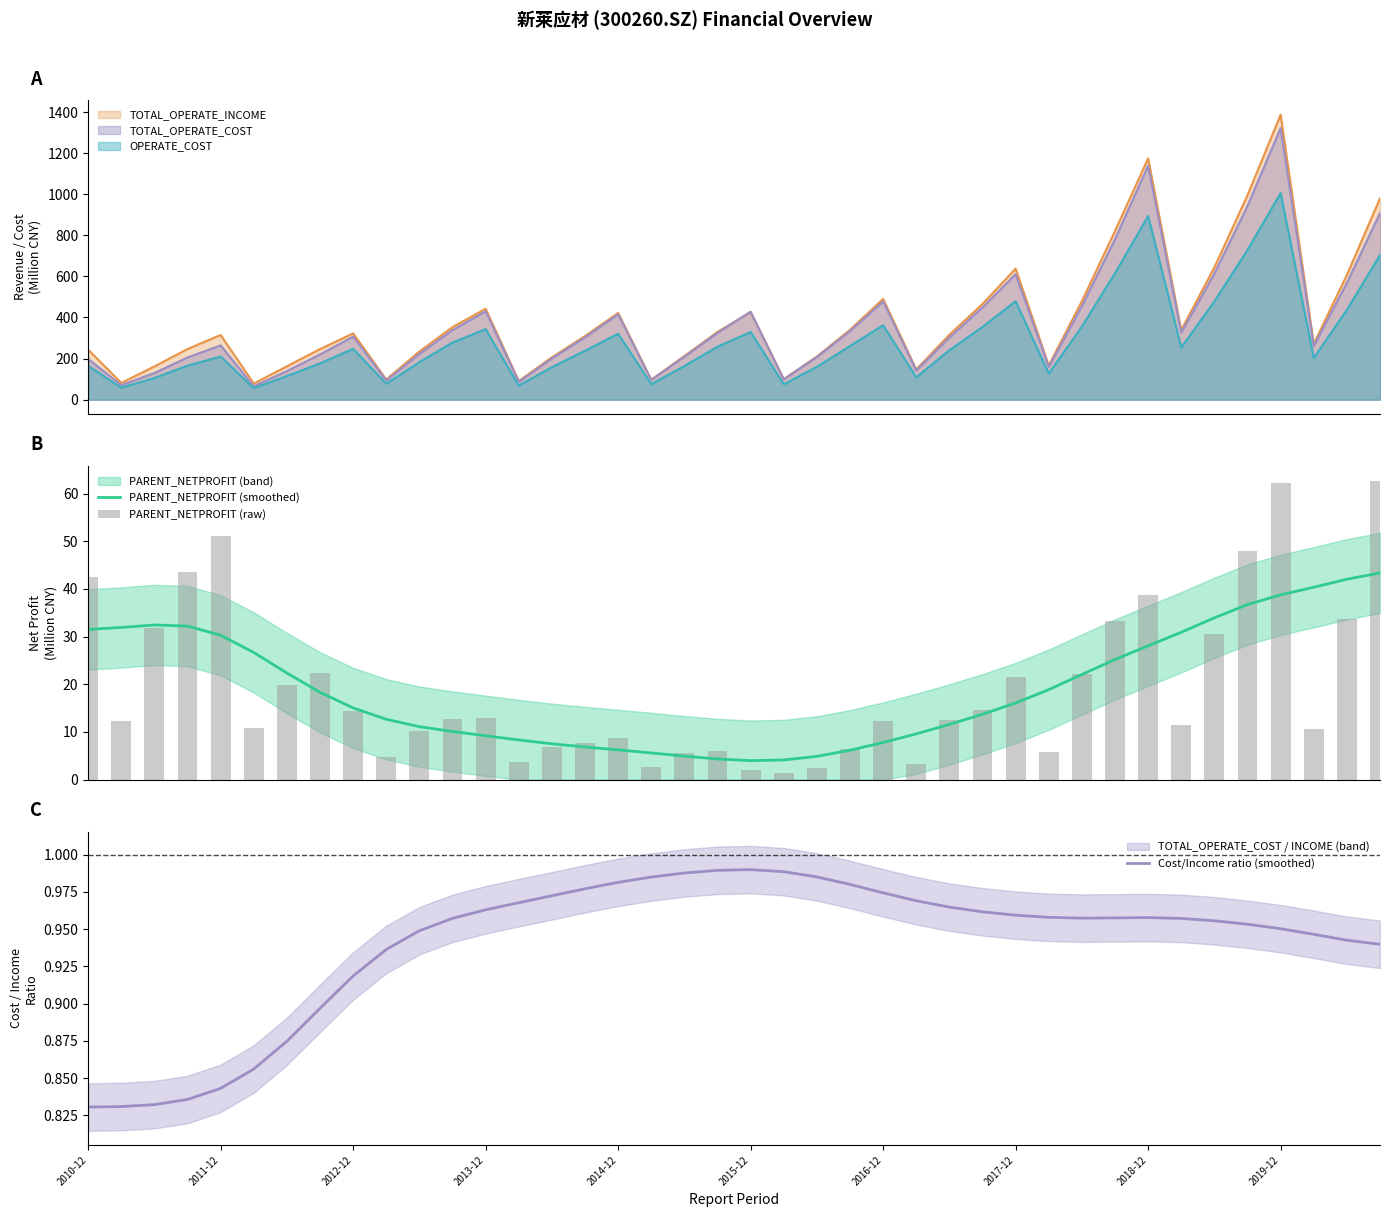

Count the number of data series in this chart.

3